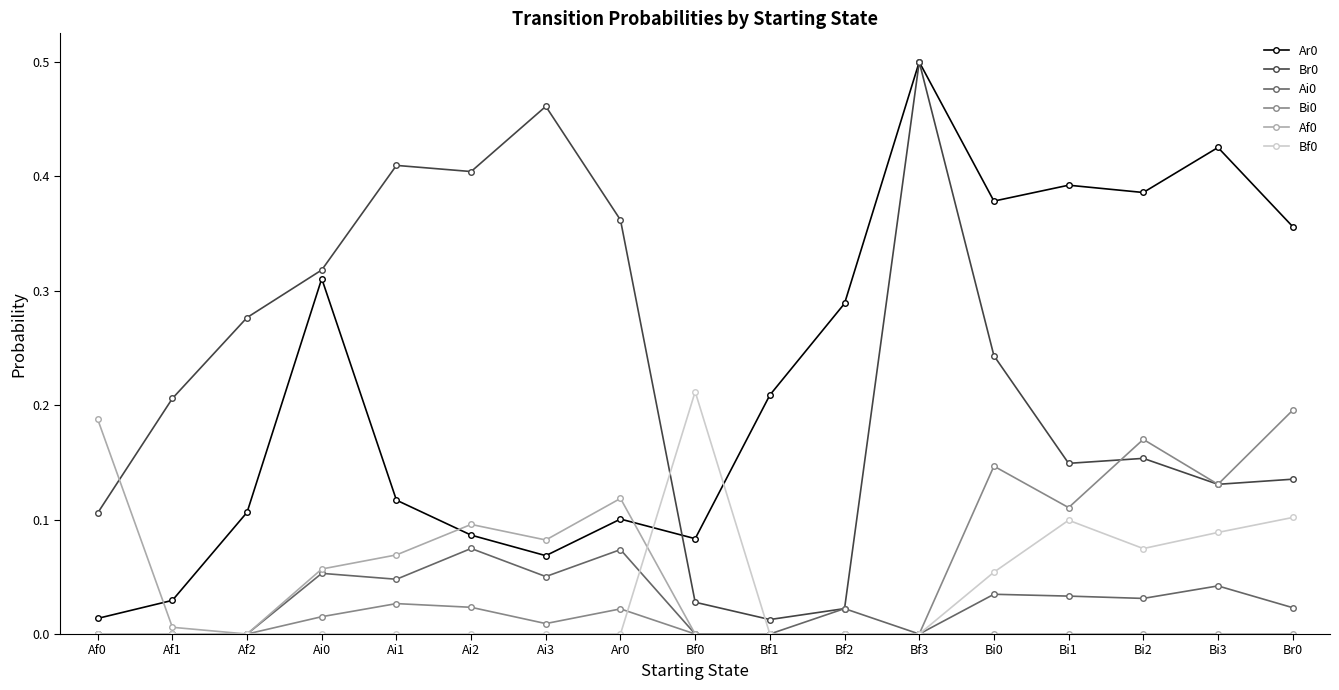

At which category does the chart reach its peak across all series?

Bf3